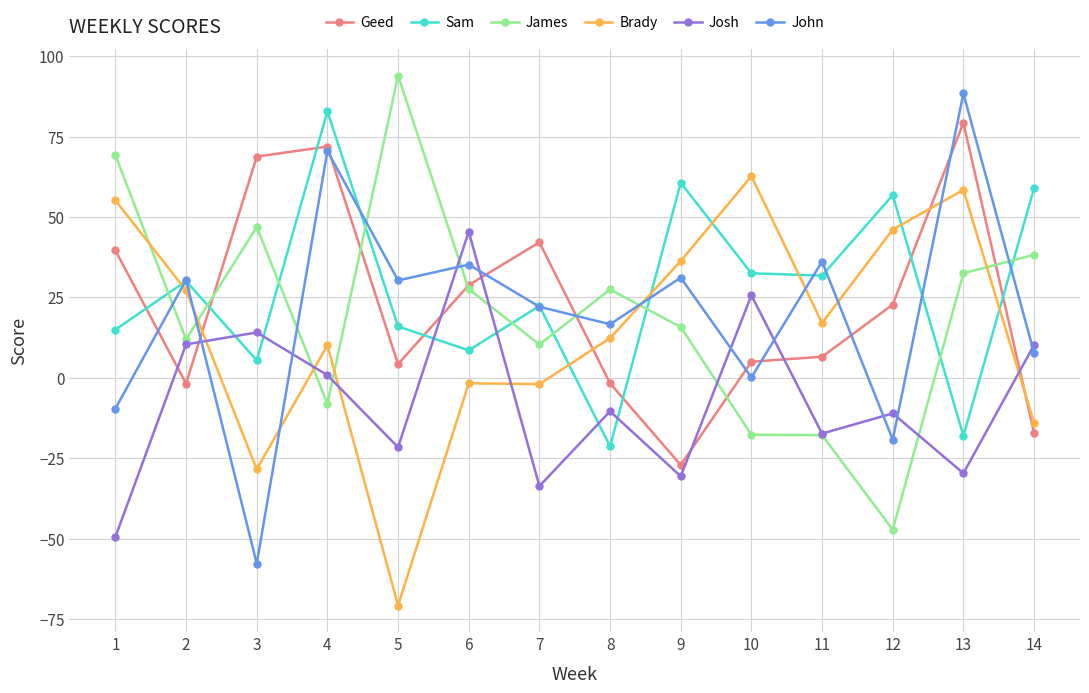

What are all the series names shown in the legend?

Geed, Sam, James, Brady, Josh, John